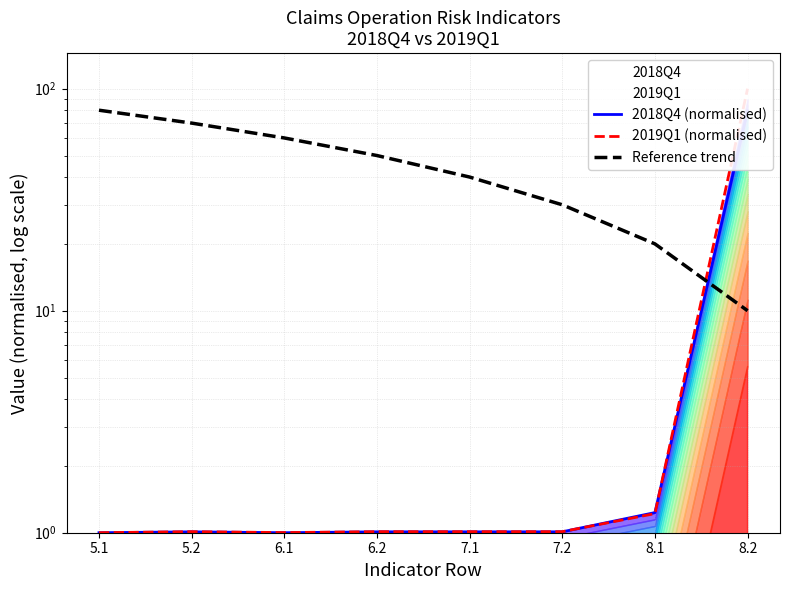

What is the maximum value shown in the chart?

100.0